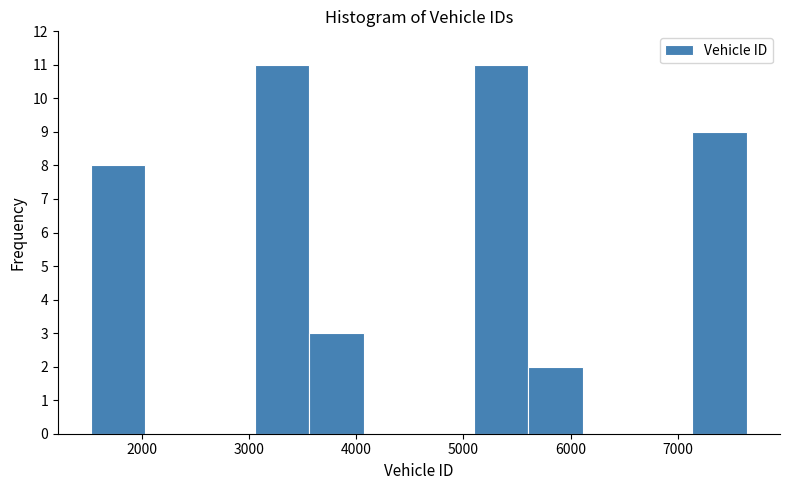

Reading left to right, transcribe this chart: for each bar, give the range it covers on the x-axis and its height. Neither the bar edges nor the heights are printed on the chart, so give them approximately, as read against the axes.

1500 to 2000: 8
2000 to 2500: 0
2500 to 3100: 0
3100 to 3600: 11
3600 to 4100: 3
4100 to 4600: 0
4600 to 5100: 0
5100 to 5600: 11
5600 to 6100: 2
6100 to 6600: 0
6600 to 7100: 0
7100 to 7600: 9